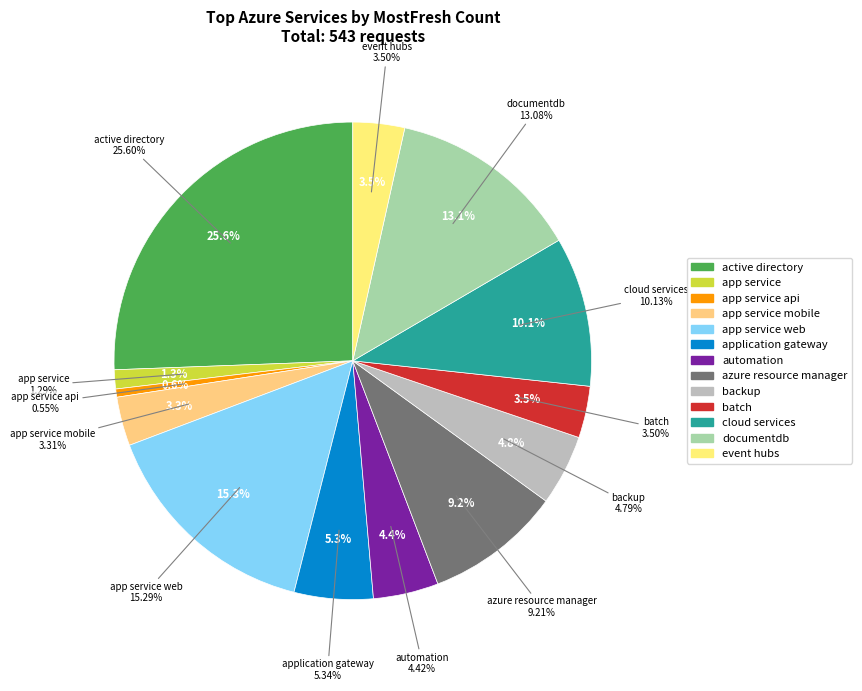

Do app service api and automation together represent more than half of the pie?

No